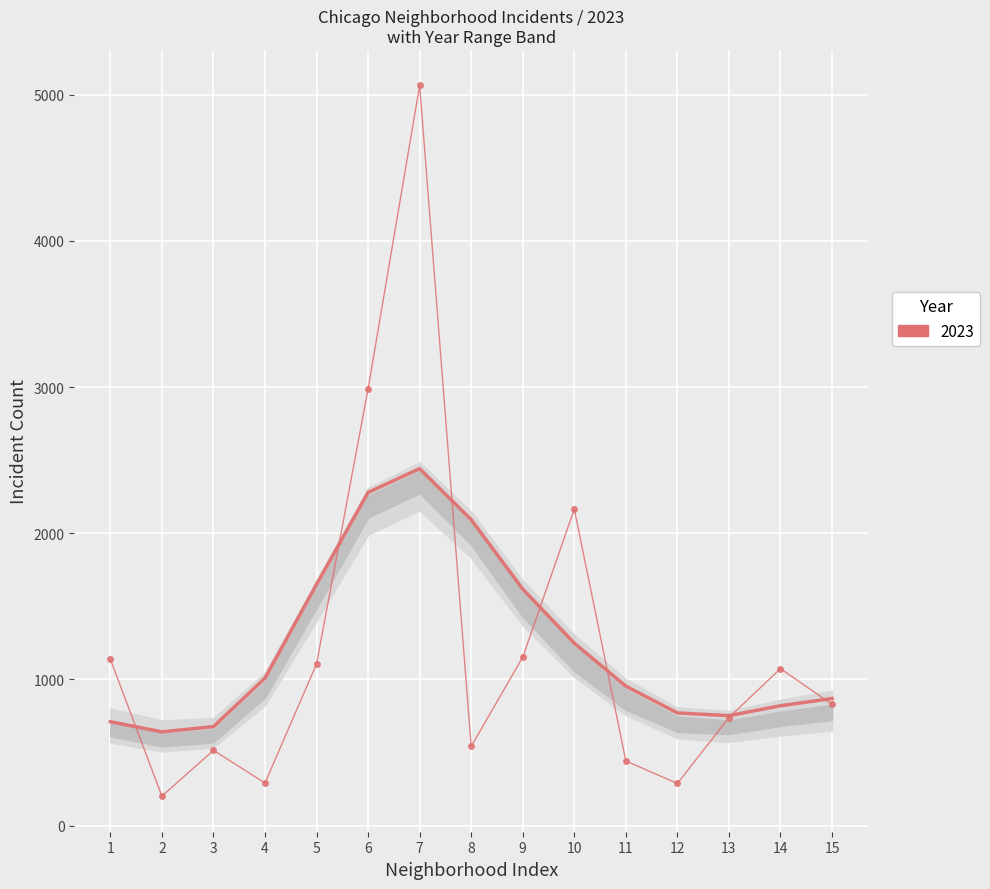

What value does the data have at 10?

1247.9